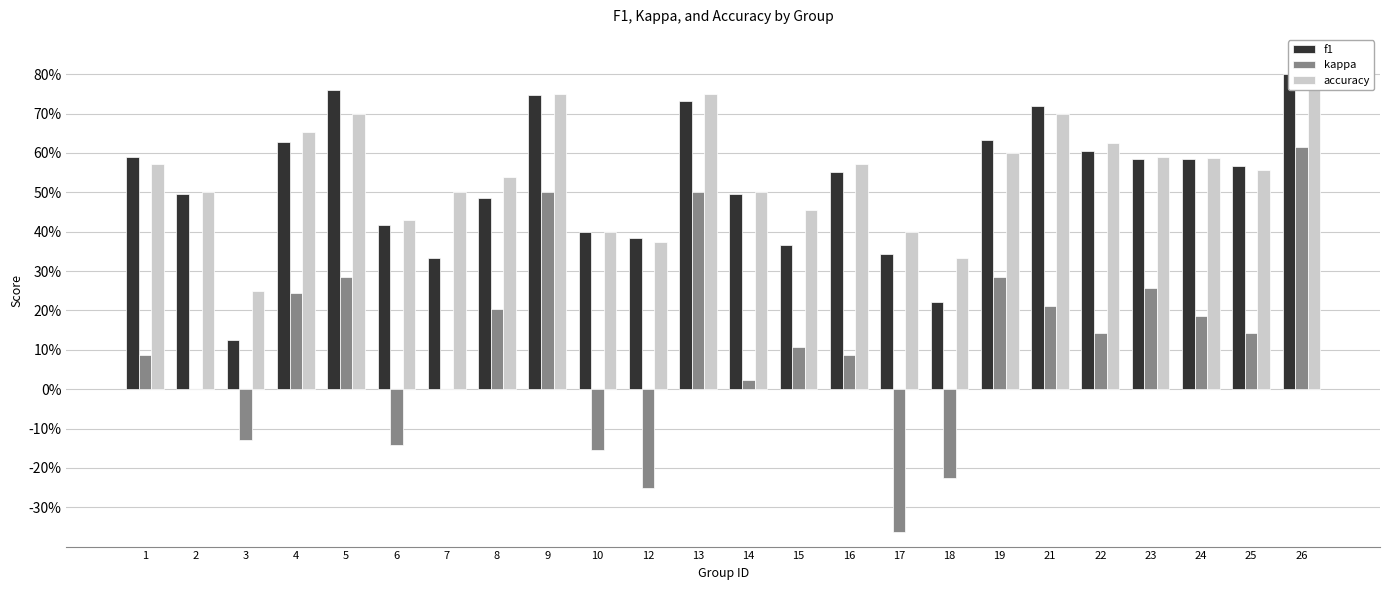

Reading right to left, what are all the values shown in this chart?

f1: 26=0.8	25=0.6	24=0.6	23=0.6	22=0.6	21=0.7	19=0.6	18=0.2	17=0.3	16=0.6	15=0.4	14=0.5	13=0.7	12=0.4	10=0.4	9=0.7	8=0.5	7=0.3	6=0.4	5=0.8	4=0.6	3=0.1	2=0.5	1=0.6
kappa: 26=0.6	25=0.1	24=0.2	23=0.3	22=0.1	21=0.2	19=0.3	18=-0.2	17=-0.4	16=0.1	15=0.1	14=0.0	13=0.5	12=-0.2	10=-0.2	9=0.5	8=0.2	7=0.0	6=-0.1	5=0.3	4=0.2	3=-0.1	2=0.0	1=0.1
accuracy: 26=0.8	25=0.6	24=0.6	23=0.6	22=0.6	21=0.7	19=0.6	18=0.3	17=0.4	16=0.6	15=0.5	14=0.5	13=0.8	12=0.4	10=0.4	9=0.8	8=0.5	7=0.5	6=0.4	5=0.7	4=0.7	3=0.2	2=0.5	1=0.6